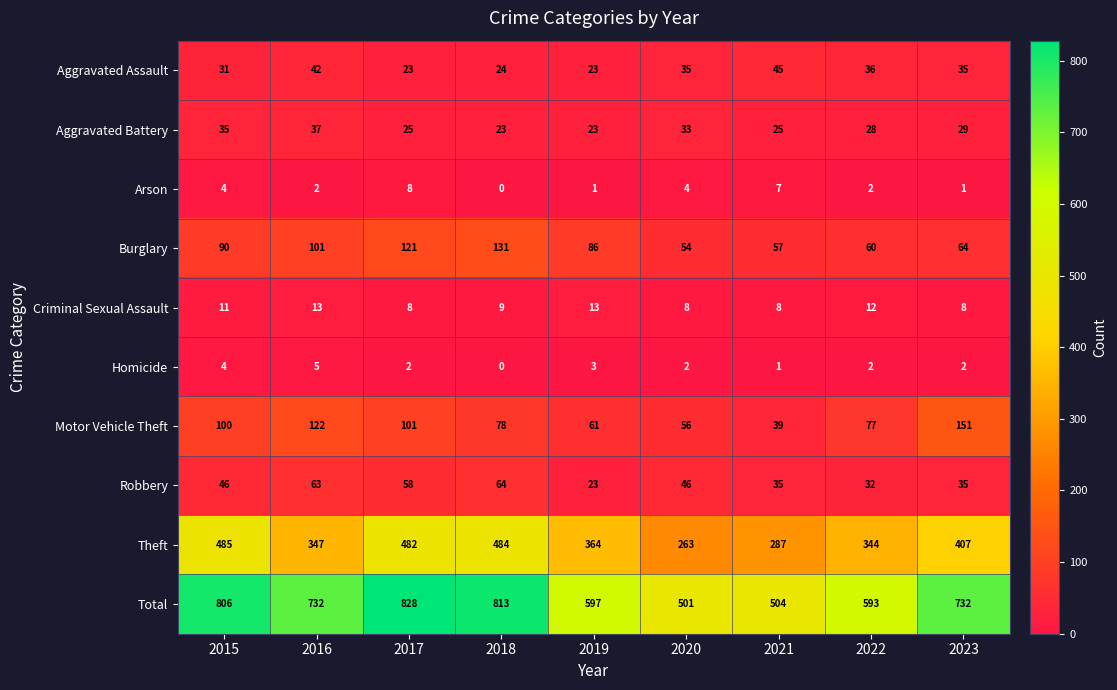

List the series in order of their peak value, lowest first.

Homicide, Arson, Criminal Sexual Assault, Aggravated Battery, Aggravated Assault, Robbery, Burglary, Motor Vehicle Theft, Theft, Total